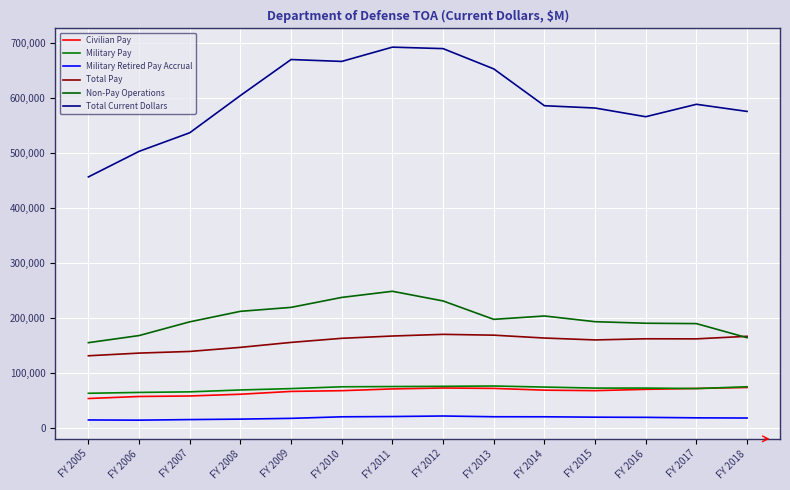

Which series has the largest total across all categories?

Total Current Dollars